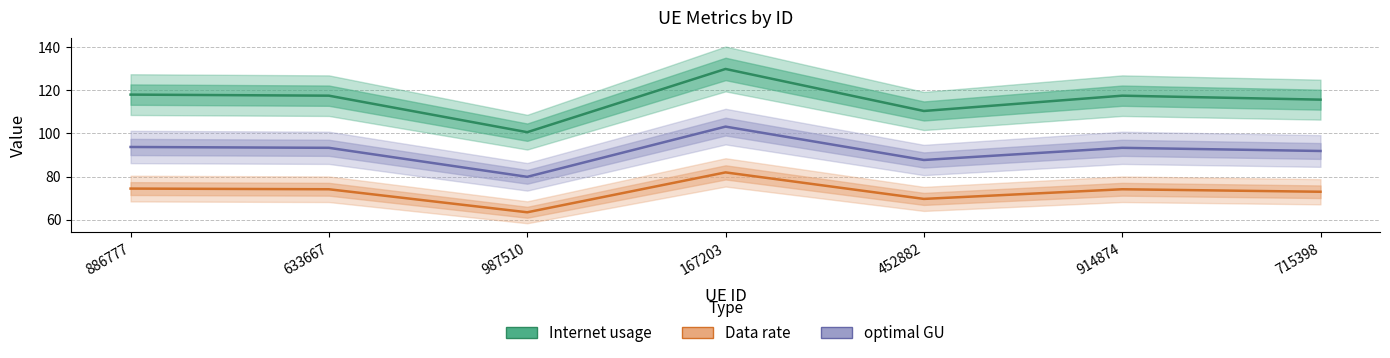

The Internet usage series shows 117.5 at 914874. True or false?

True